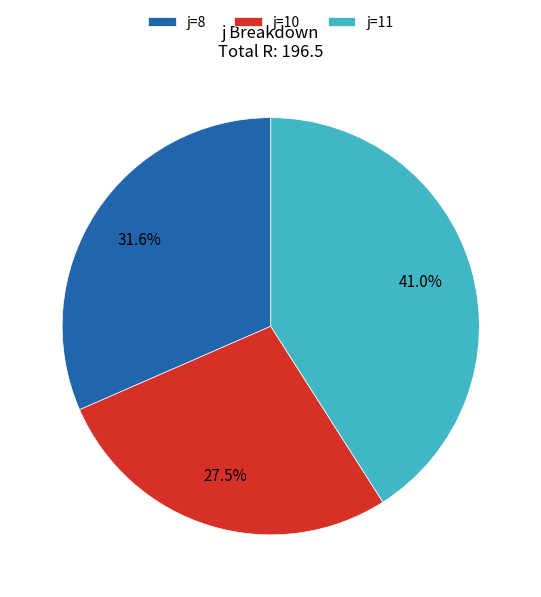

Rank the categories by value from lowest to highest.

j=10, j=8, j=11